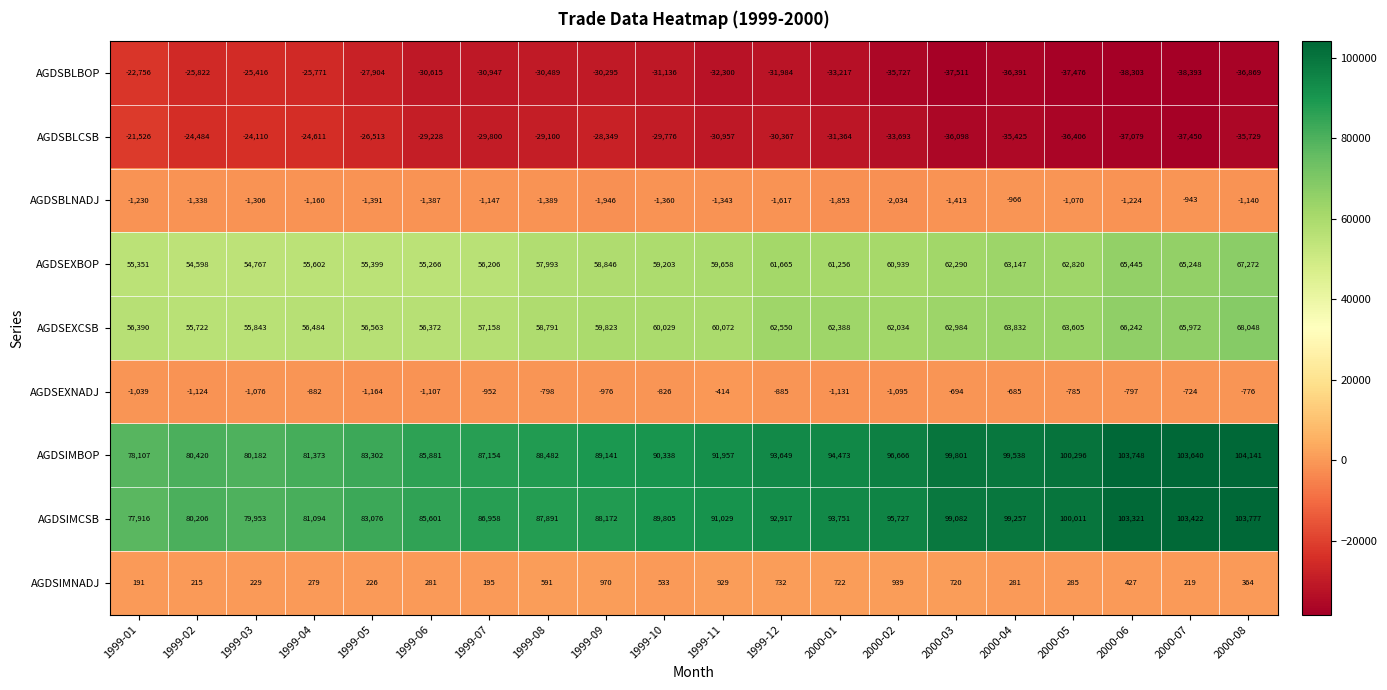

What is the total value across all series at 1999-11?

238631